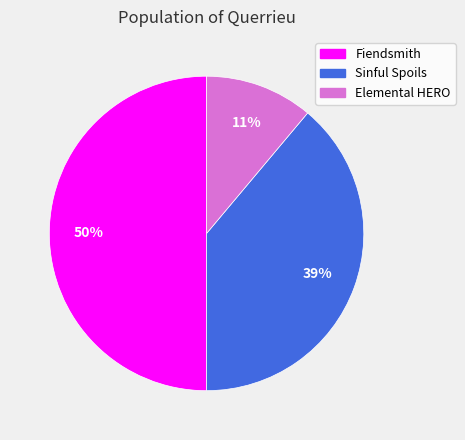

Which category has the biggest portion of the pie?

Fiendsmith